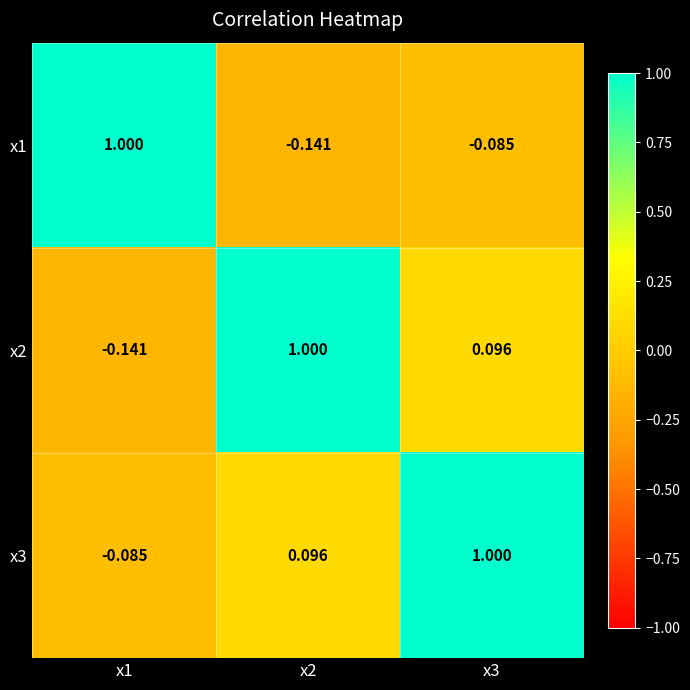

Count the number of data series in this chart.

3